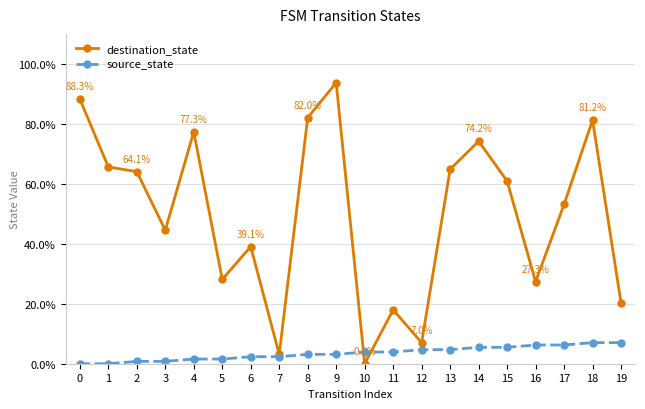

What is the difference between the destination_state values at 6 and 18?

42.2